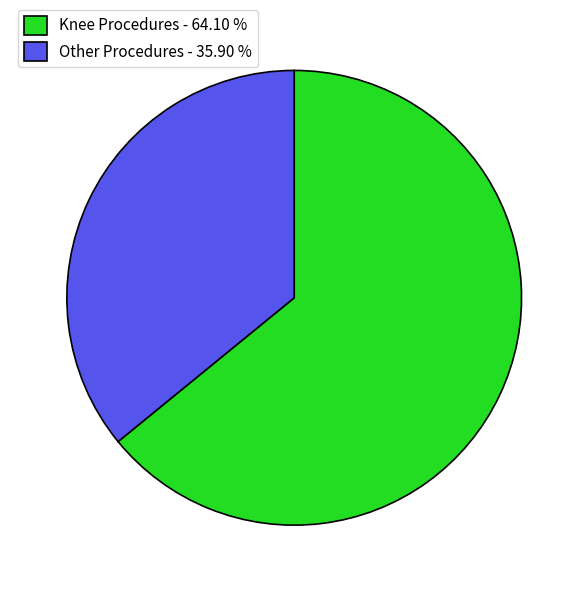

Rank the categories by value from lowest to highest.

Other Procedures - 35.90 %, Knee Procedures - 64.10 %